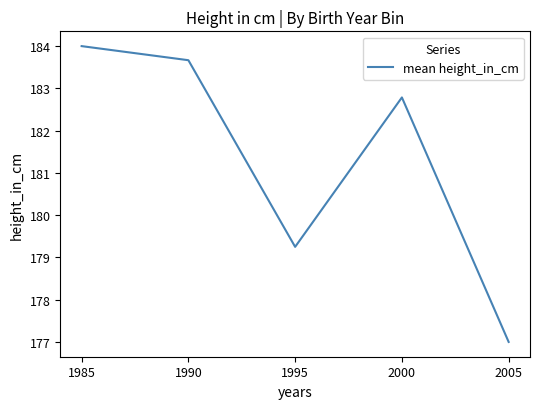

Which label corresponds to the largest value in the chart?

1985